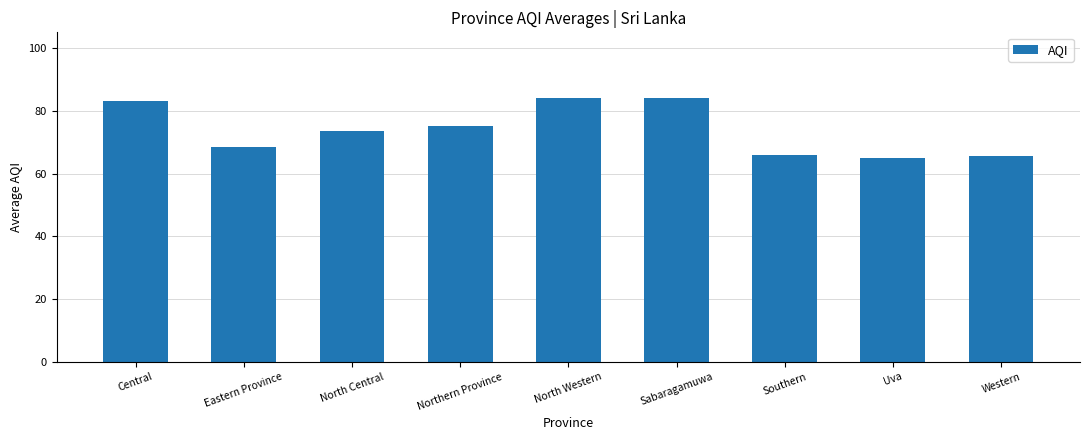

Read the value at Southern.

65.8